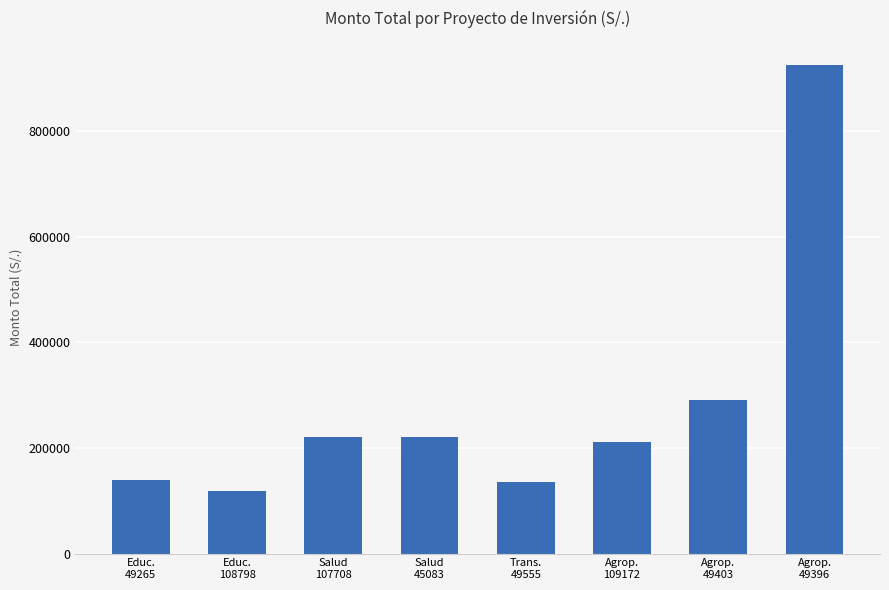

What is the sum of all values?

2261172